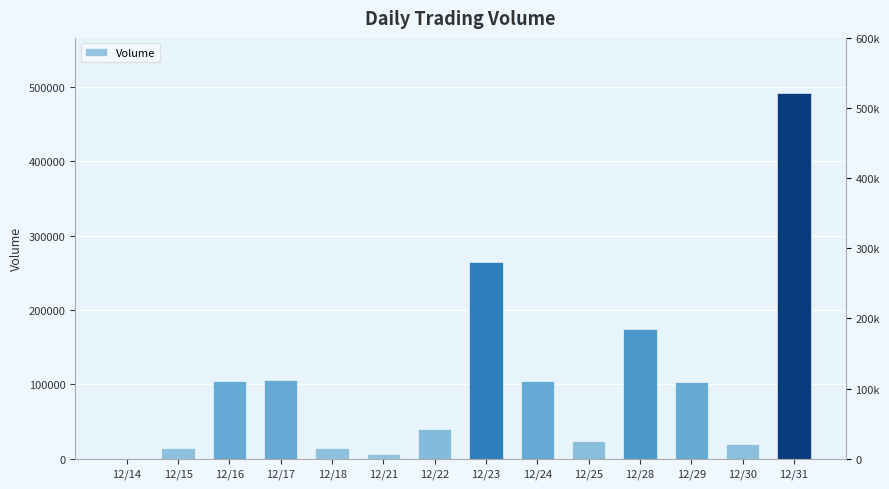

The value at 12/22 is 60831. True or false?

False